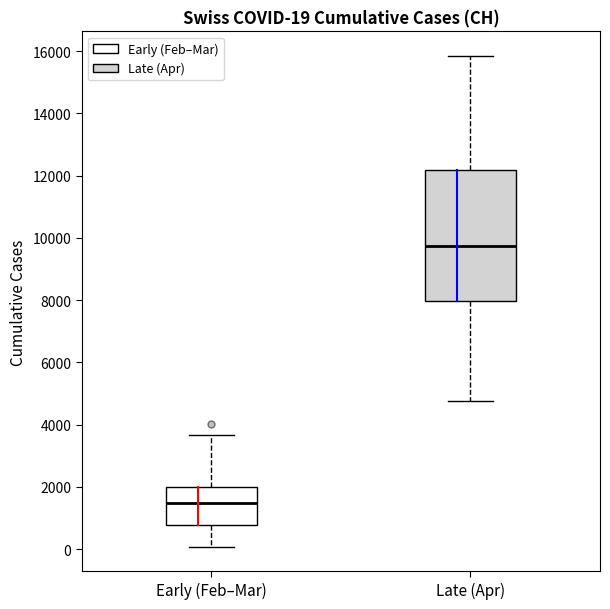

Which box has the lowest median line?

Early (Feb–Mar)